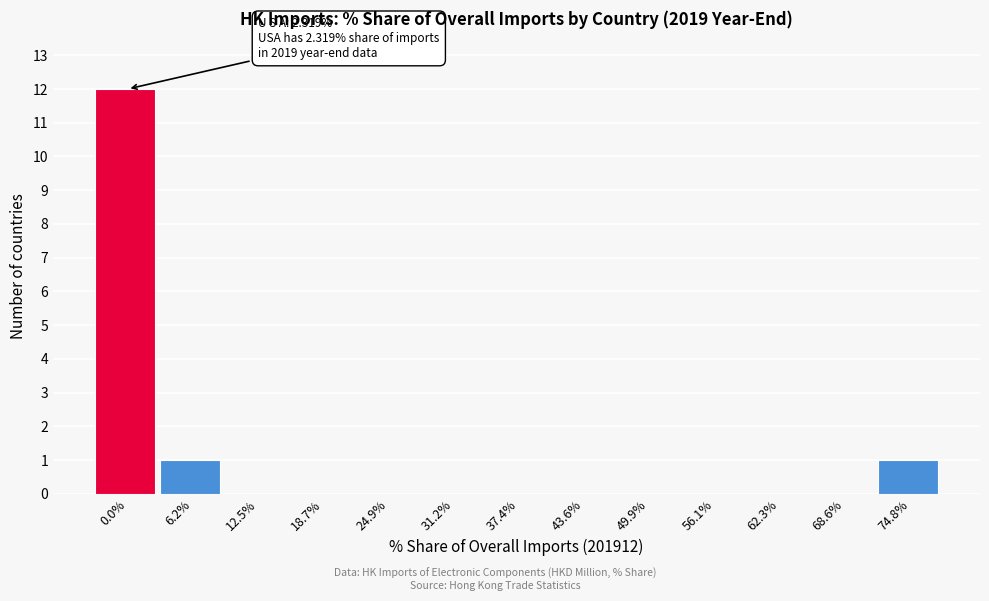

Reading left to right, extract all data points from this chart.

0.0%=12	6.2%=1	12.5%=0	18.7%=0	24.9%=0	31.2%=0	37.4%=0	43.6%=0	49.9%=0	56.1%=0	62.3%=0	68.6%=0	74.8%=1